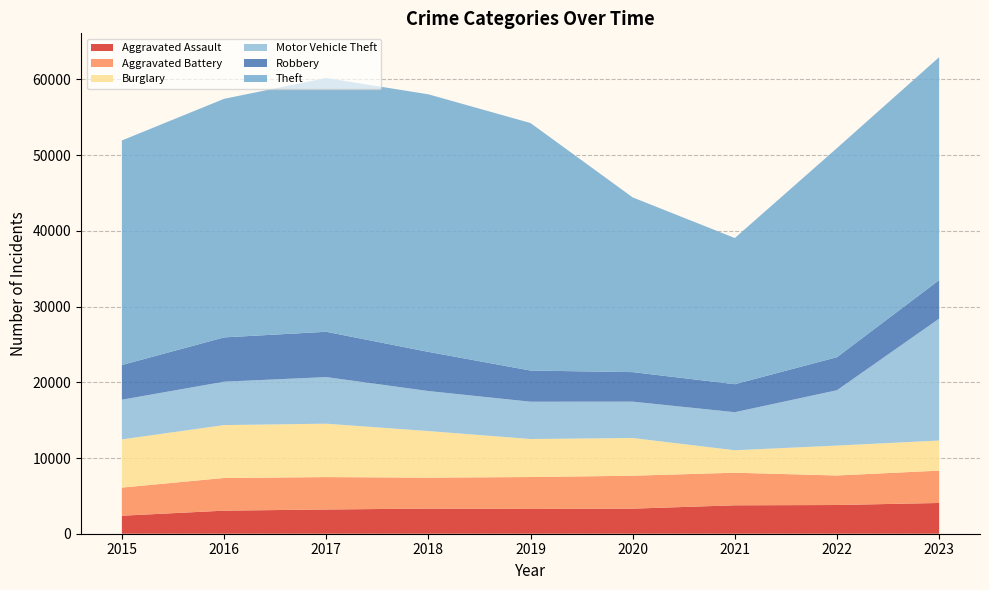

Reading left to right, what are all the values shown in this chart?

Aggravated Assault: 2015=2378	2016=3048	2017=3201	2018=3319	2019=3268	2020=3311	2021=3754	2022=3792	2023=4062
Aggravated Battery: 2015=3715	2016=4317	2017=4279	2018=4091	2019=4219	2020=4350	2021=4305	2022=3900	2023=4274
Burglary: 2015=6366	2016=6985	2017=7054	2018=6149	2019=5023	2020=4980	2021=2964	2022=3951	2023=3972
Motor Vehicle Theft: 2015=5241	2016=5732	2017=6155	2018=5289	2019=4927	2020=4806	2021=5027	2022=7312	2023=16102
Robbery: 2015=4583	2016=5849	2017=5986	2018=5172	2019=4116	2020=3899	2021=3698	2022=4365	2023=5090
Theft: 2015=29664	2016=31514	2017=33518	2018=34022	2019=32695	2020=23080	2021=19312	2022=27620	2023=29448